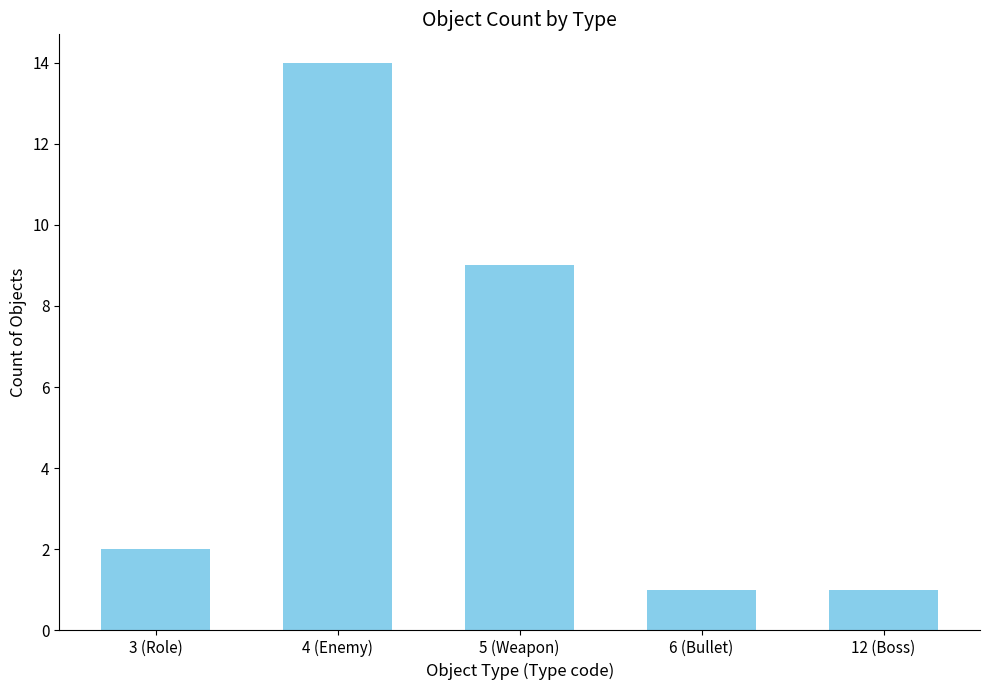

Between 5 (Weapon) and 4 (Enemy), which is larger?

4 (Enemy)